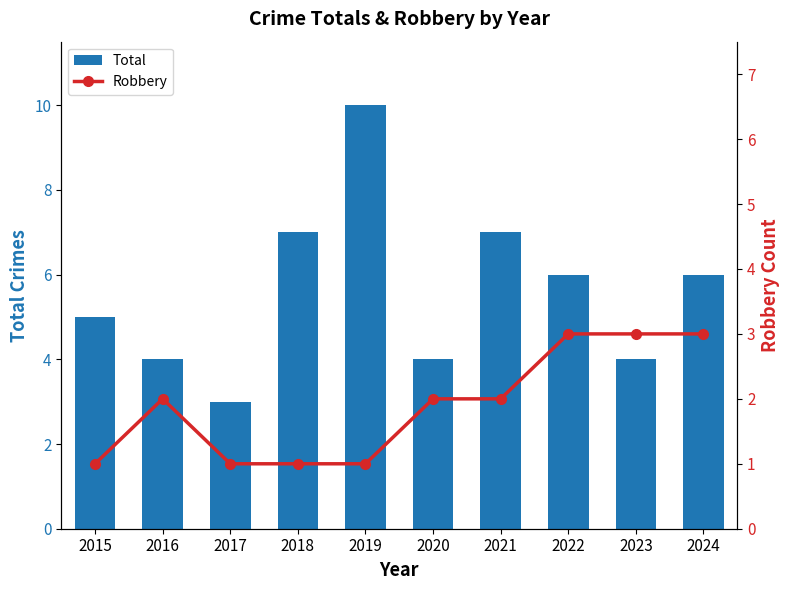

Count the Total values in the range 4 to 7.

8